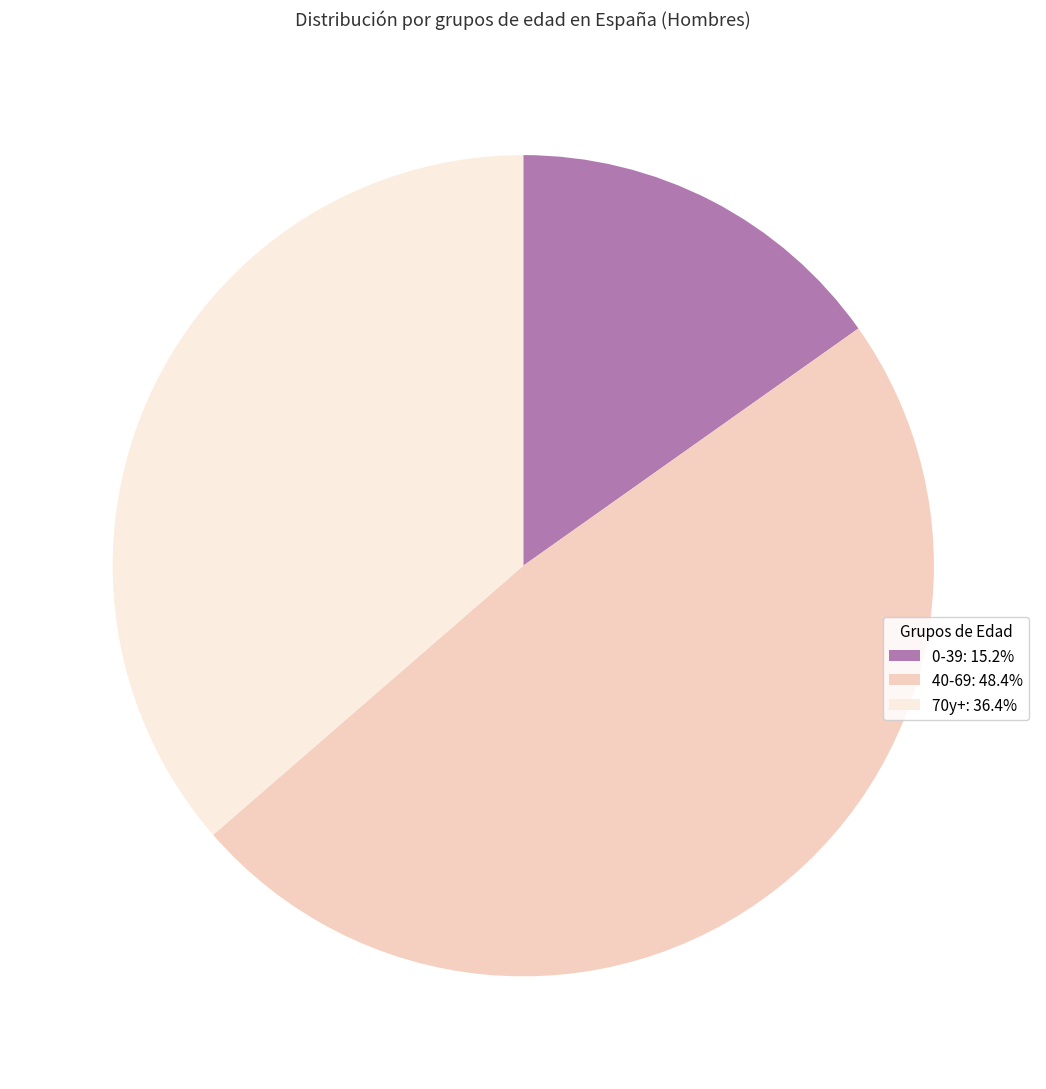

Count the number of slices in the pie.

3